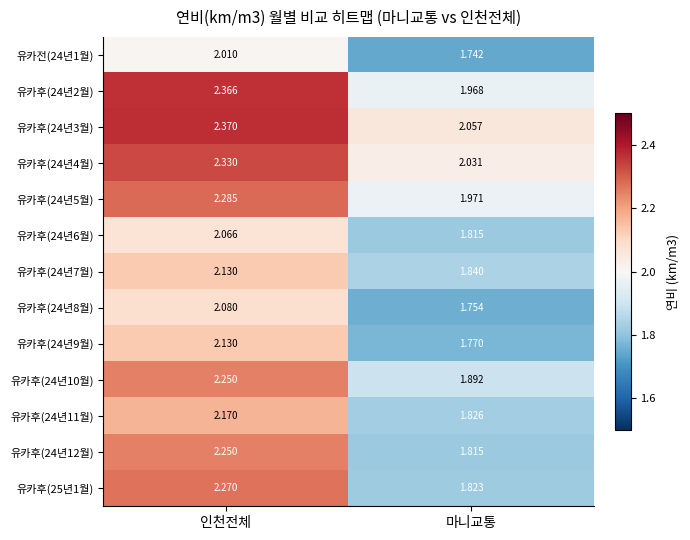

Where is 유카후(24년8월) nearest to the value 1?

마니교통